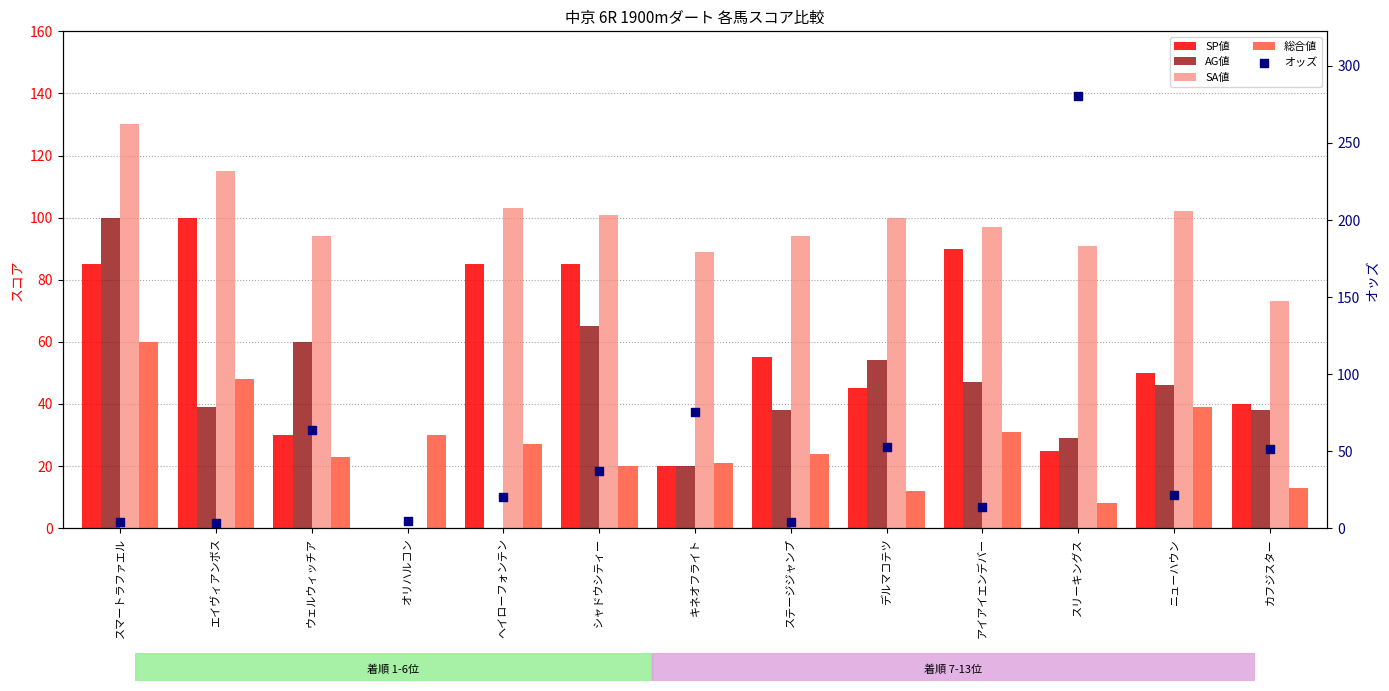

Which series has the widest spread of Y values?

オッズ